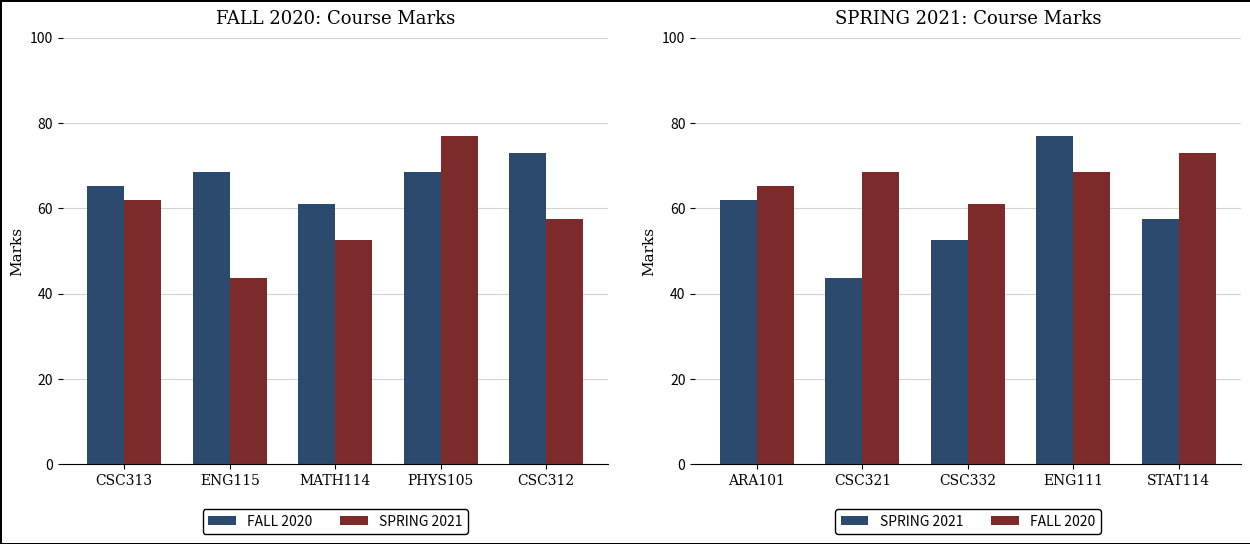

Which series has the largest total across all categories?

FALL 2020